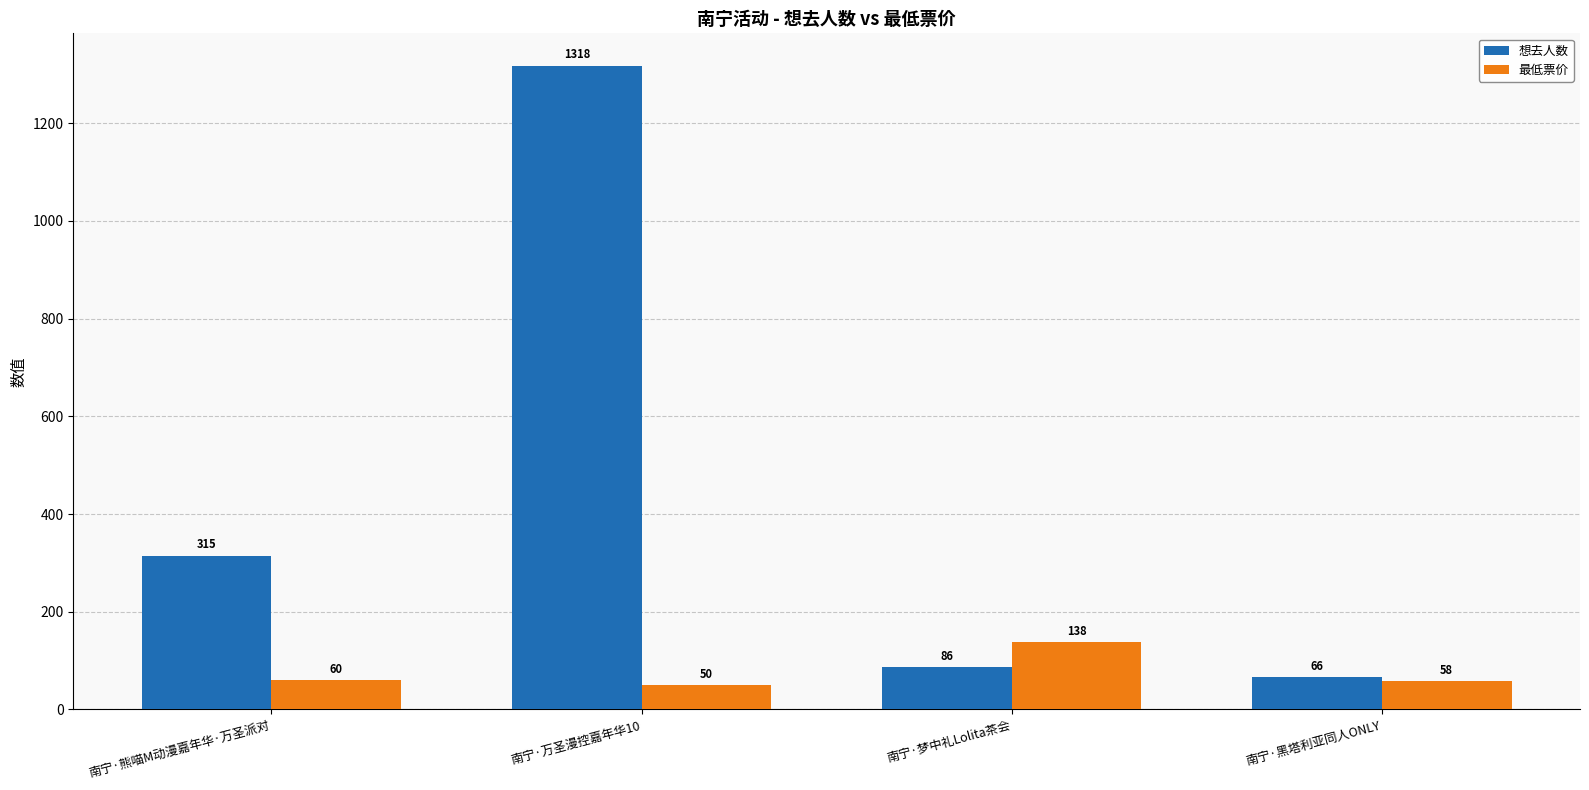

At 南宁·黑塔利亚同人ONLY, list the series in order from smallest to largest.

最低票价, 想去人数